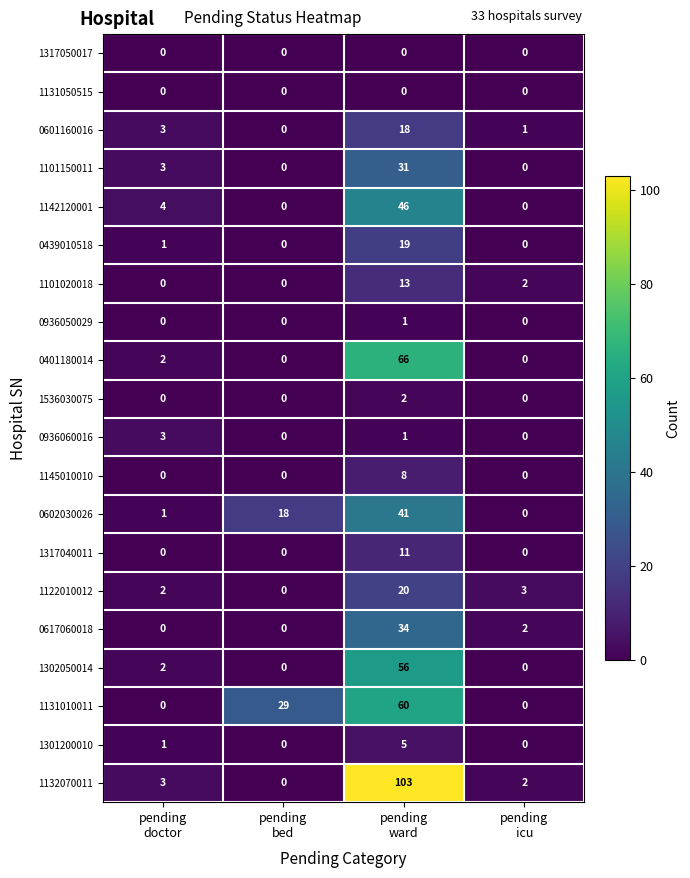

What is the sum of all 0936060016 values?

4